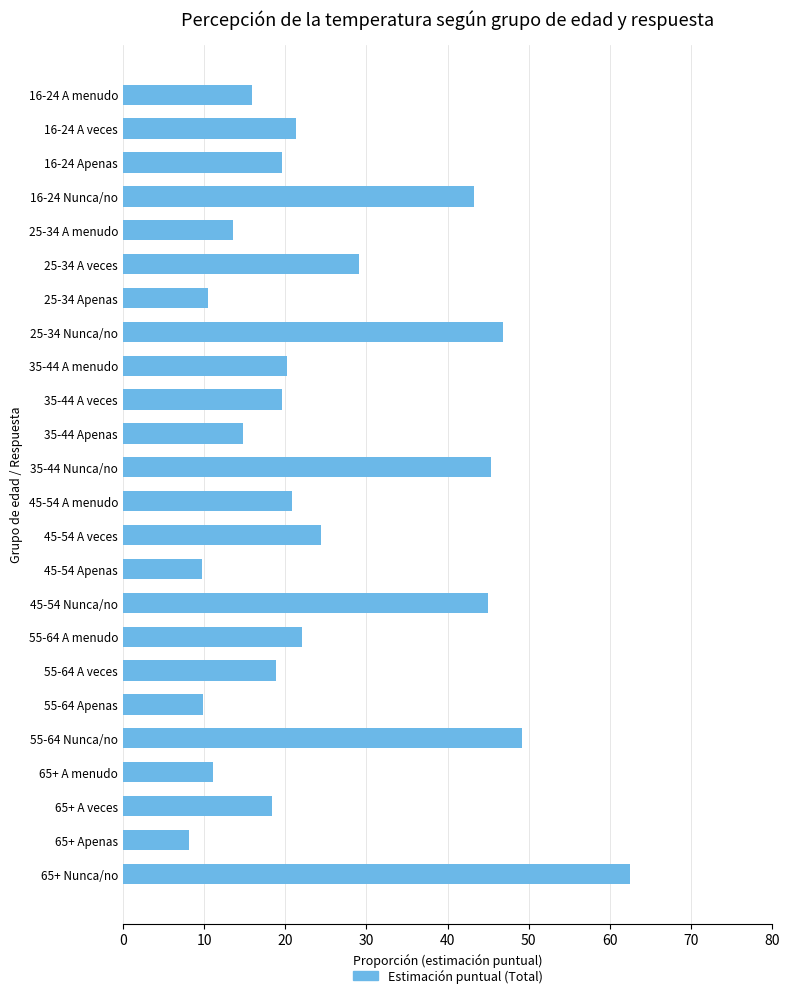

What is the sum of the values at 45-54 Nunca/no and 55-64 A veces?

63.9